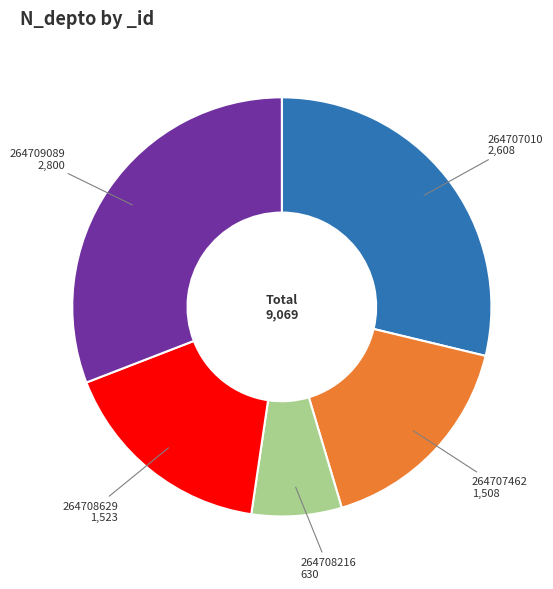

What is the largest slice in the pie chart?

264709089